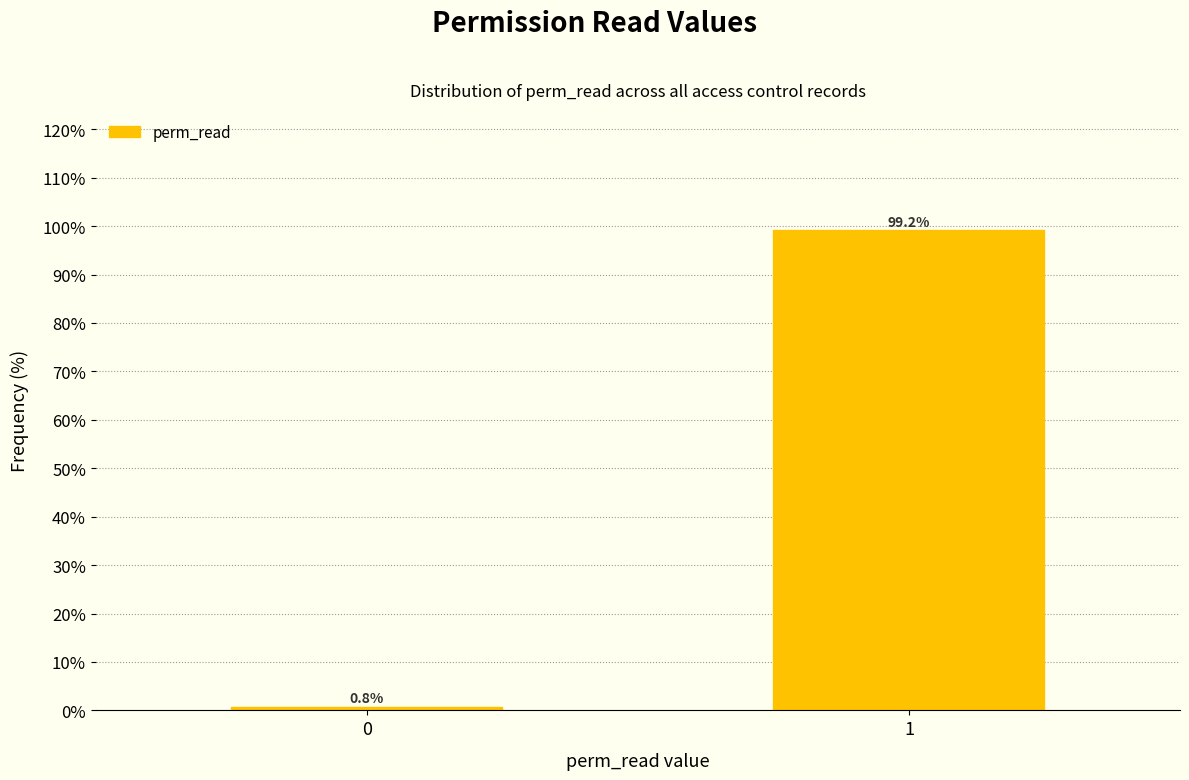

Reading left to right, extract all data points from this chart.

0.8	99.2